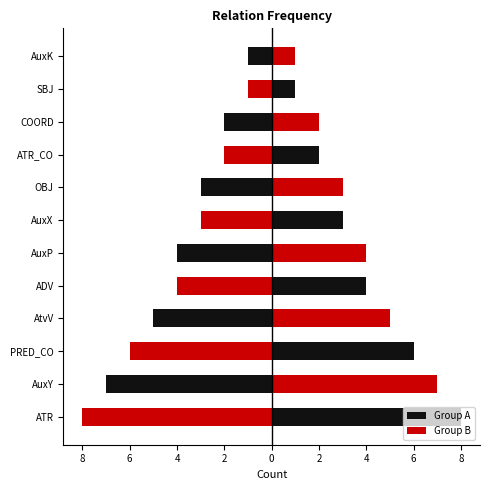

Which has a higher value, OBJ or AuxY?

OBJ